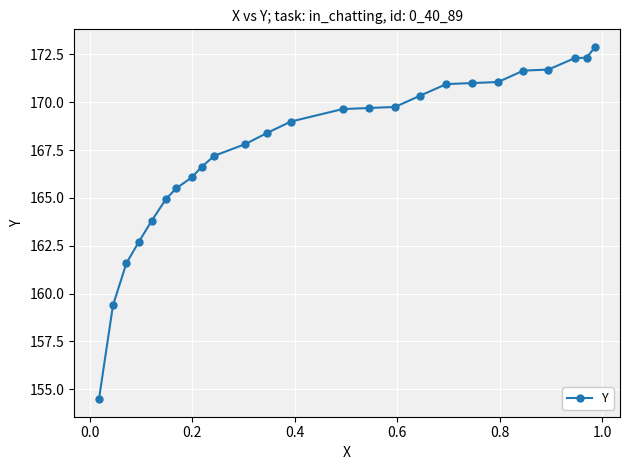

What is the maximum value shown in the chart?

172.9